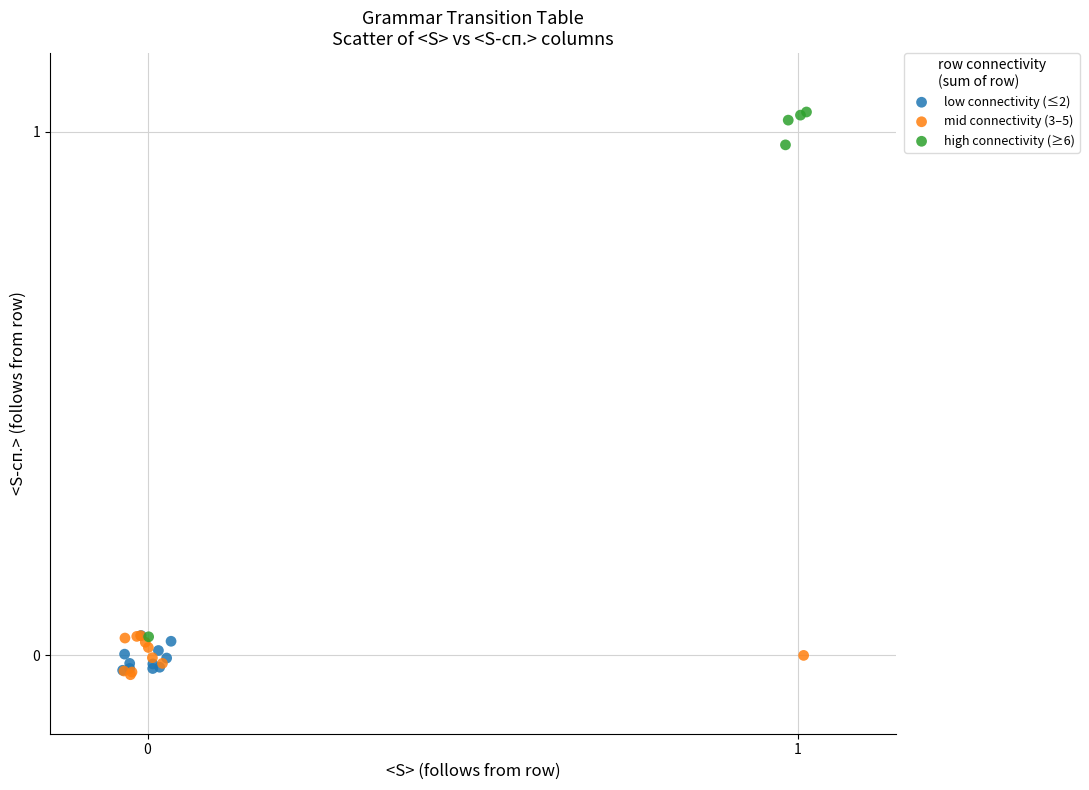

Which series contains the highest Y value?

high connectivity (≥6)